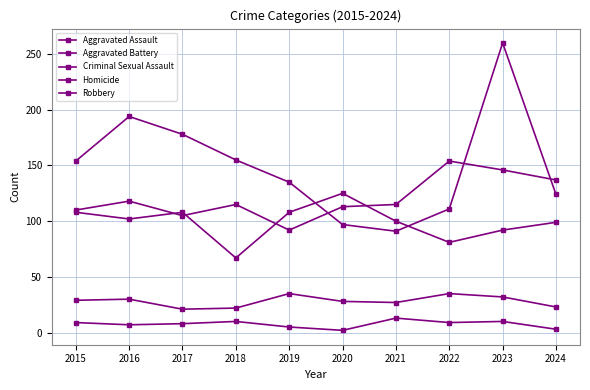

At which category does Homicide reach its first local valley?

2016